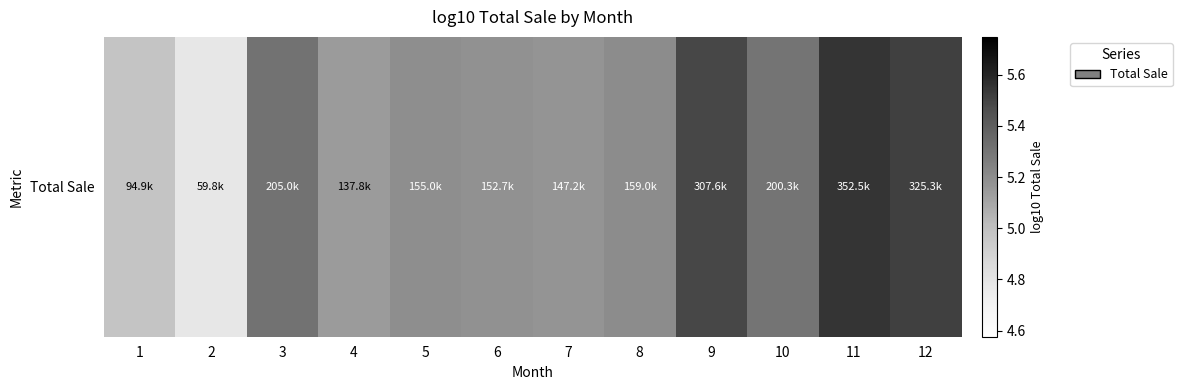

What is the smallest value displayed?

4.8